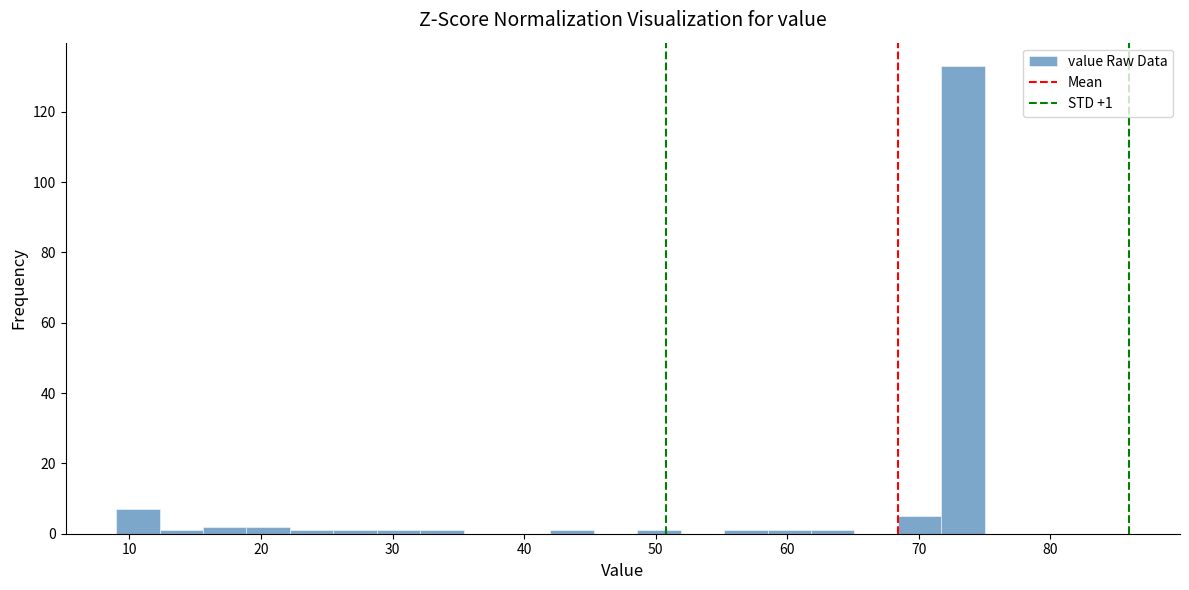

Around what value on the x-axis is the tallest bar? Give the approximate position of its centre, as read against the axis.

73